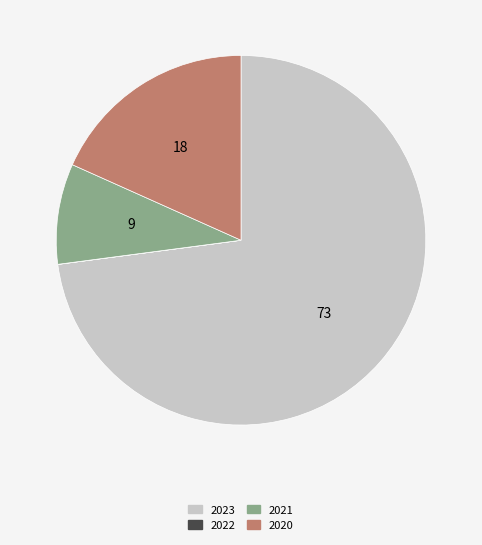

Is it true that 2020 is 18% of the pie?

True